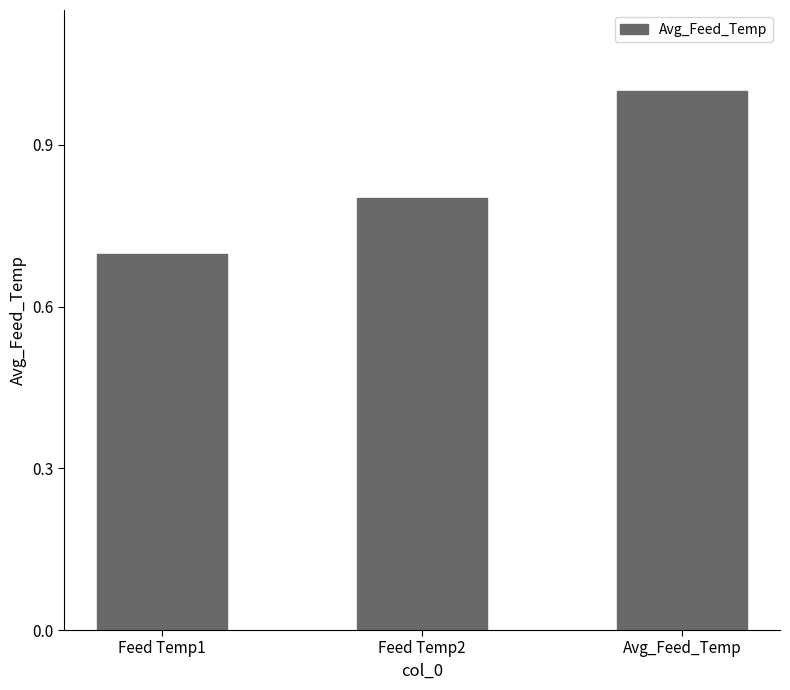

List the labels in order of value, smallest first.

Feed Temp1, Feed Temp2, Avg_Feed_Temp